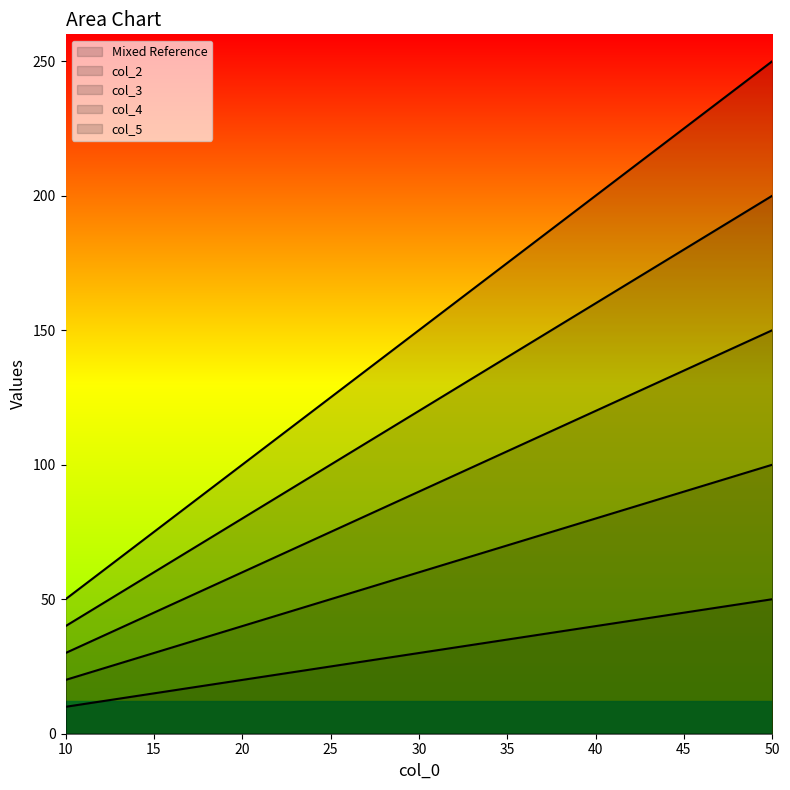

Rank the series at 10 from highest to lowest value.

col_5, col_4, col_3, col_2, Mixed Reference